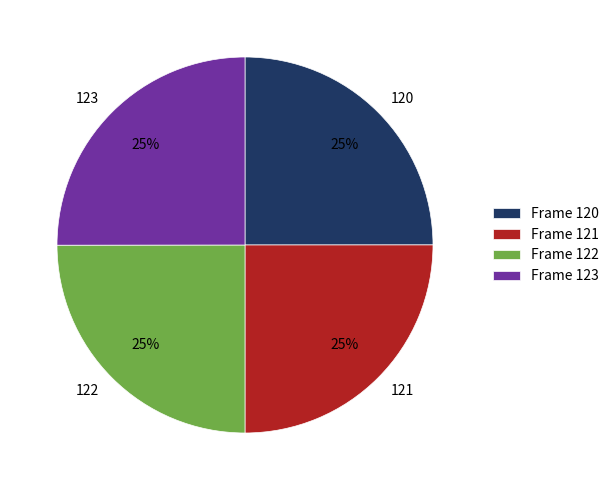

True or false: 123 accounts for 15% of the total.

False